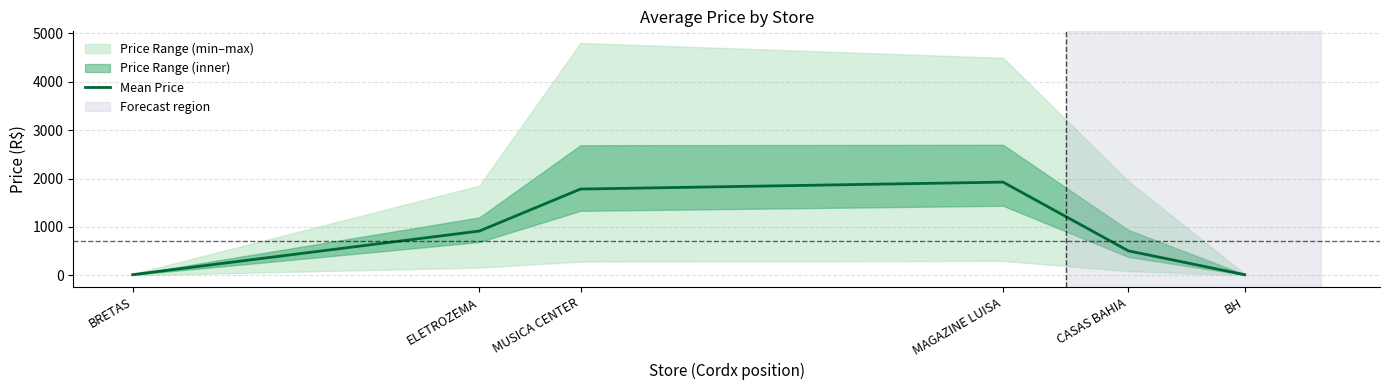

Which category has the lowest value across all series?

BH